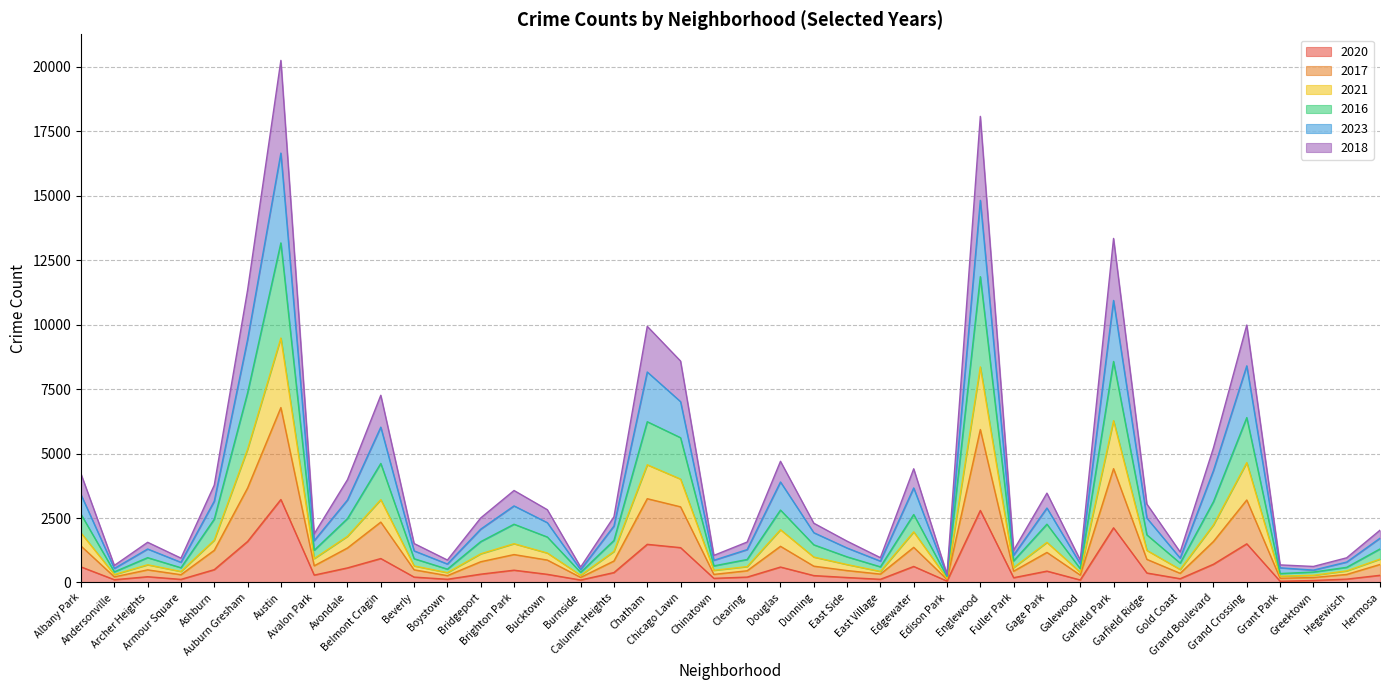

What is the label of the 30th point from the right?

Beverly